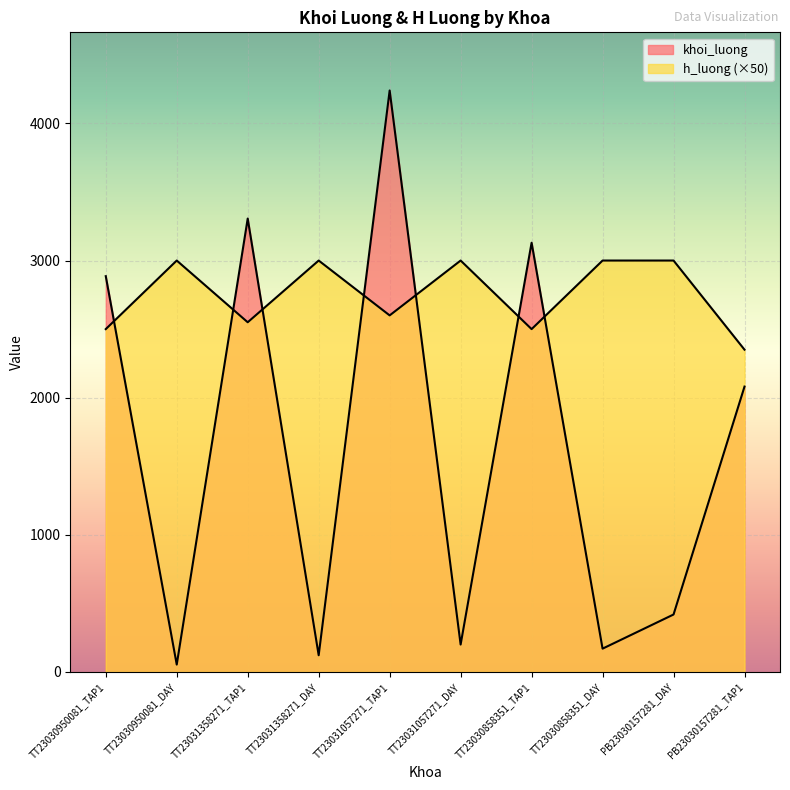

What are all the series names shown in the legend?

khoi_luong, h_luong